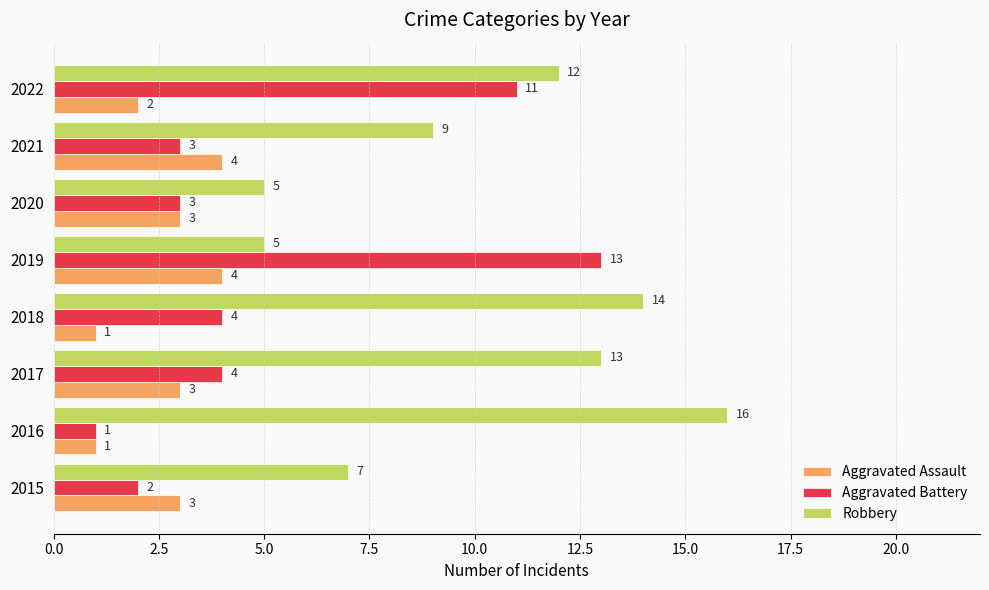

What is the difference between the second highest and minimum values in the Aggravated Battery series?

10